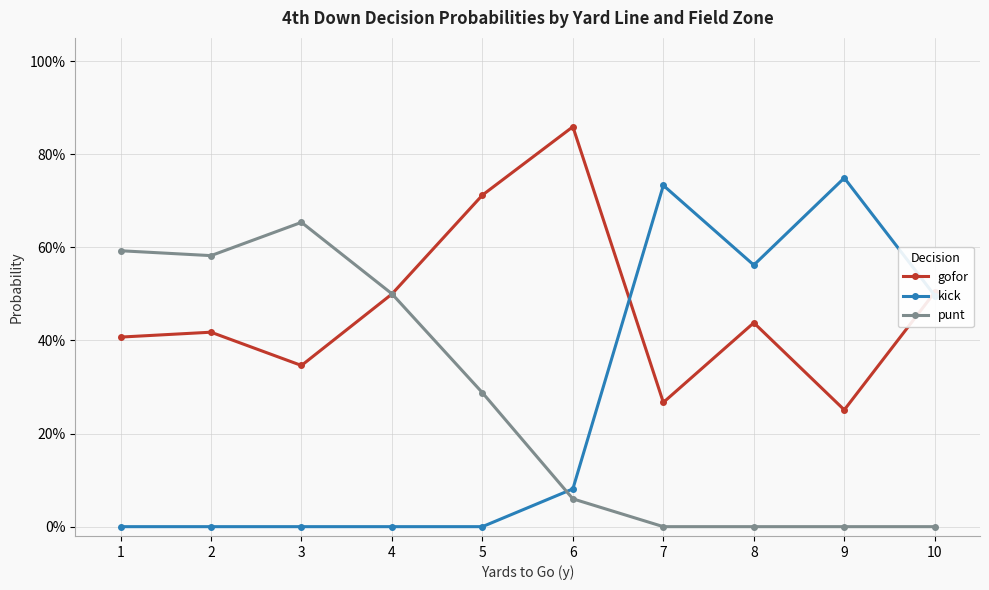

Between 6 and 10, which is larger?

6